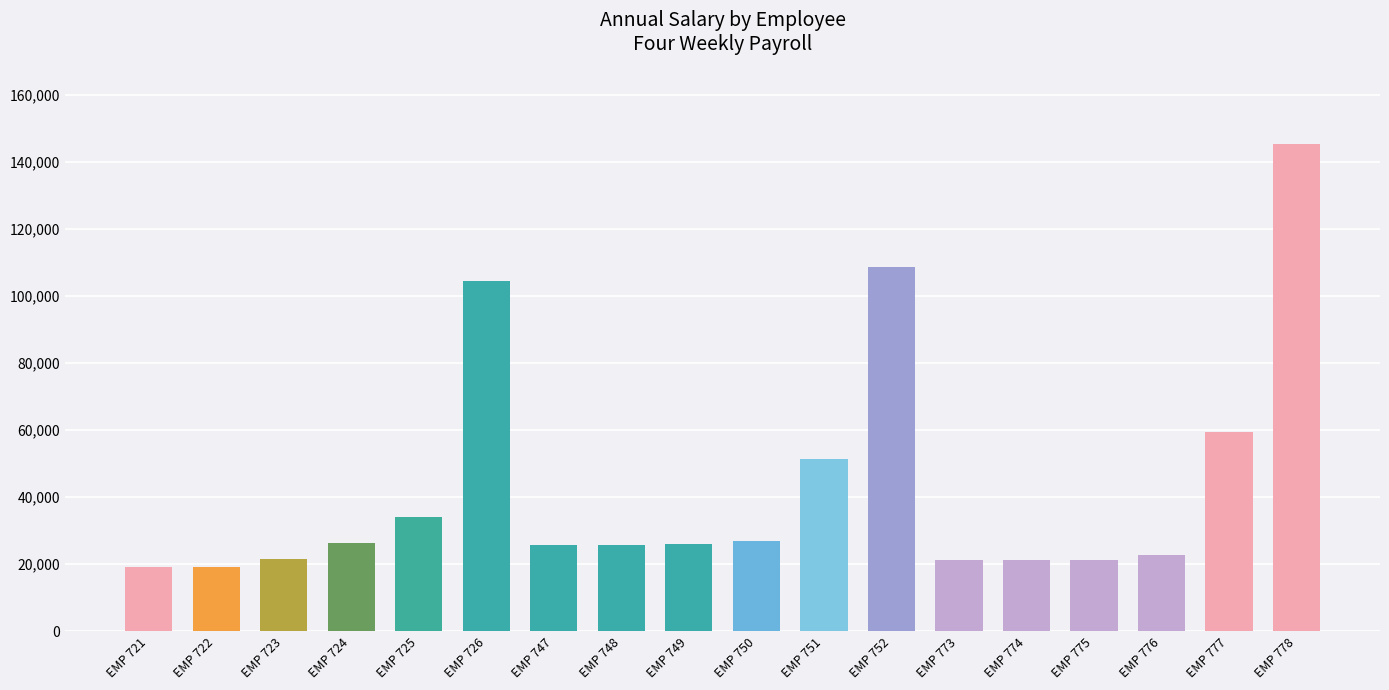

What is the value of the 14th bar from the left?

21217.8